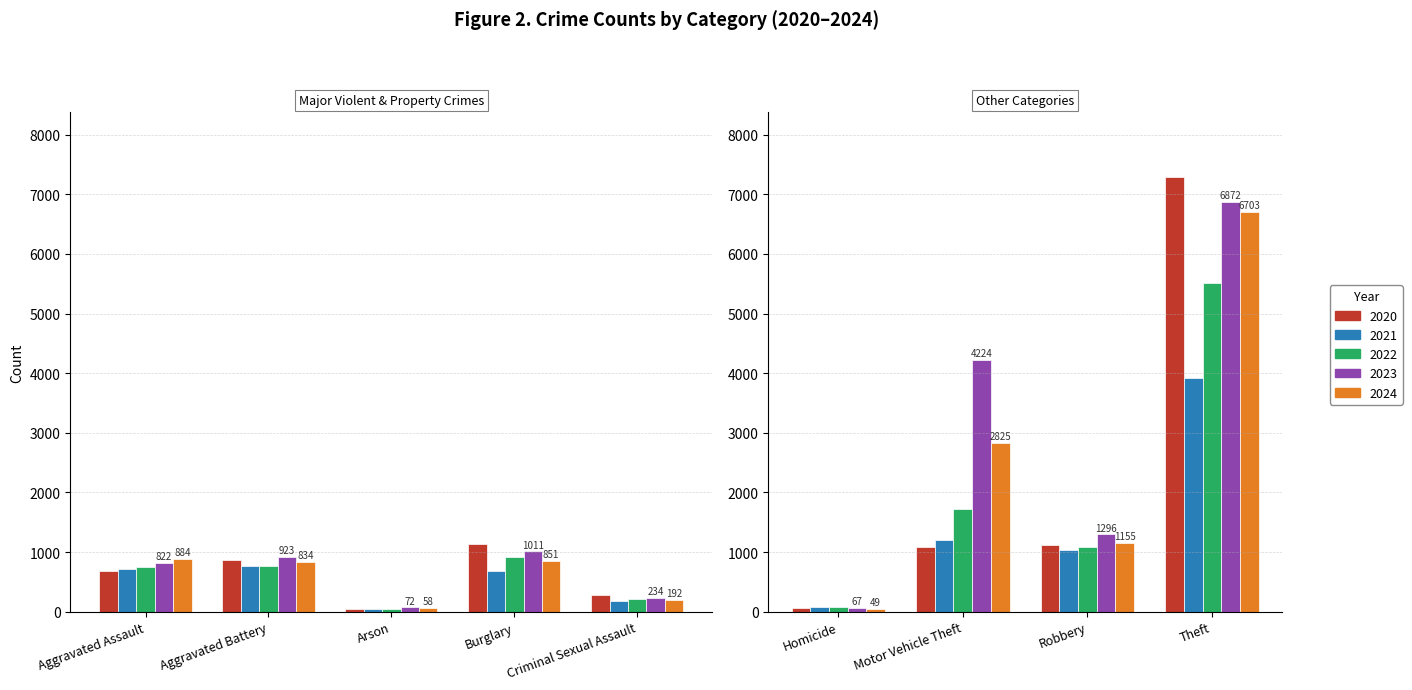

Which series changed the most between Motor Vehicle Theft and Robbery?

2023